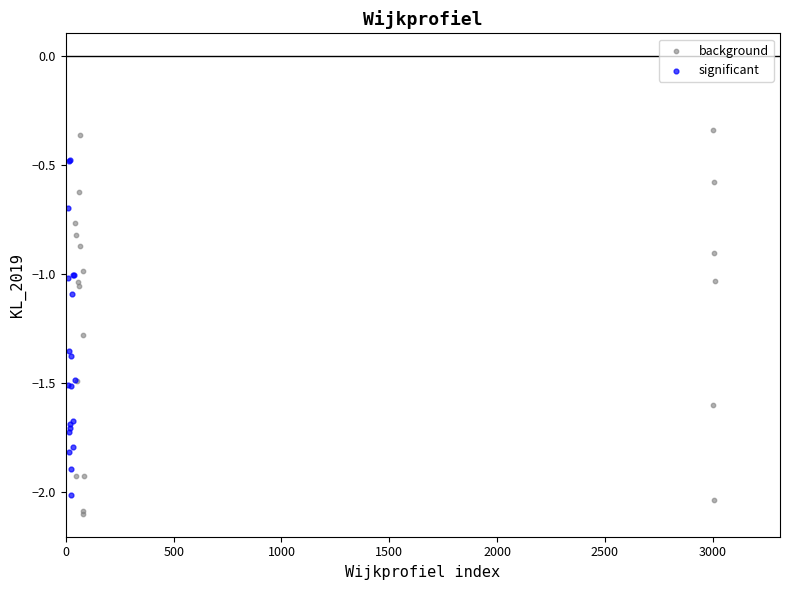

What are all the series names shown in the legend?

background, significant